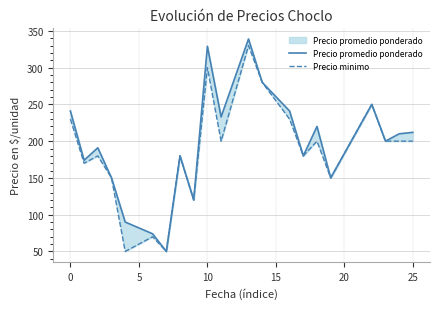

What is the average value of the Precio minimo series?

187